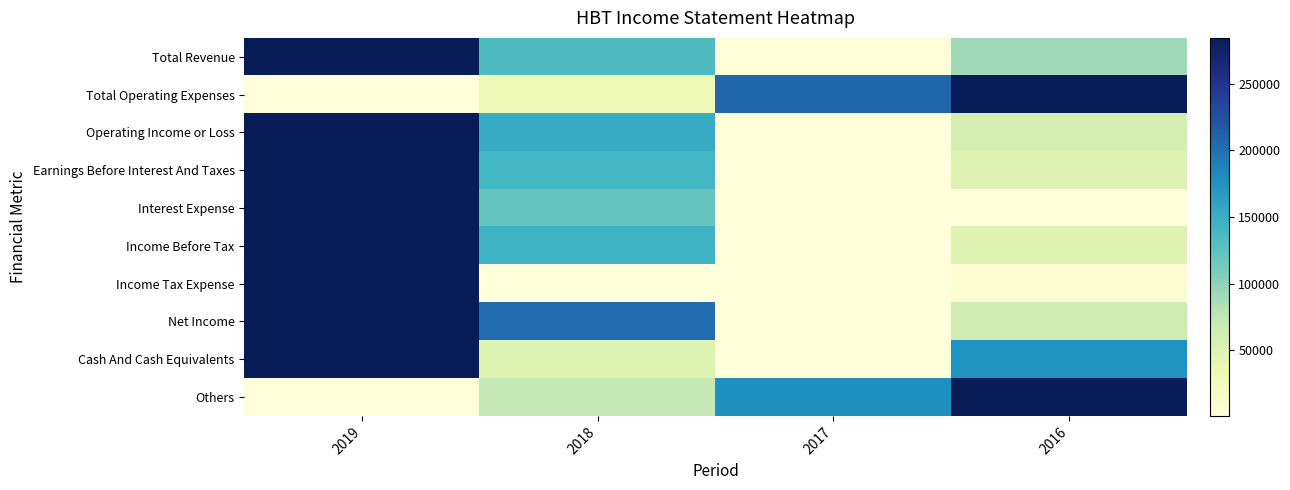

At how many categories does at least one series exceed 0?

4